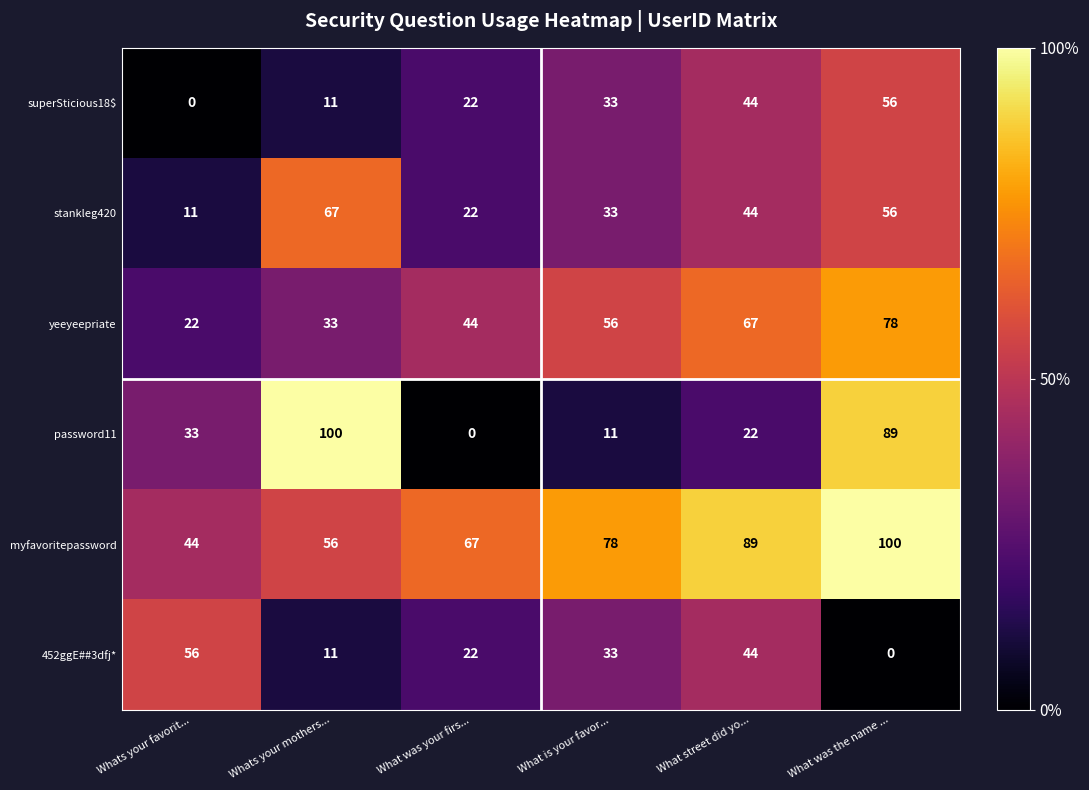

Count the yeeyeepriate values in the range 33 to 67.

4